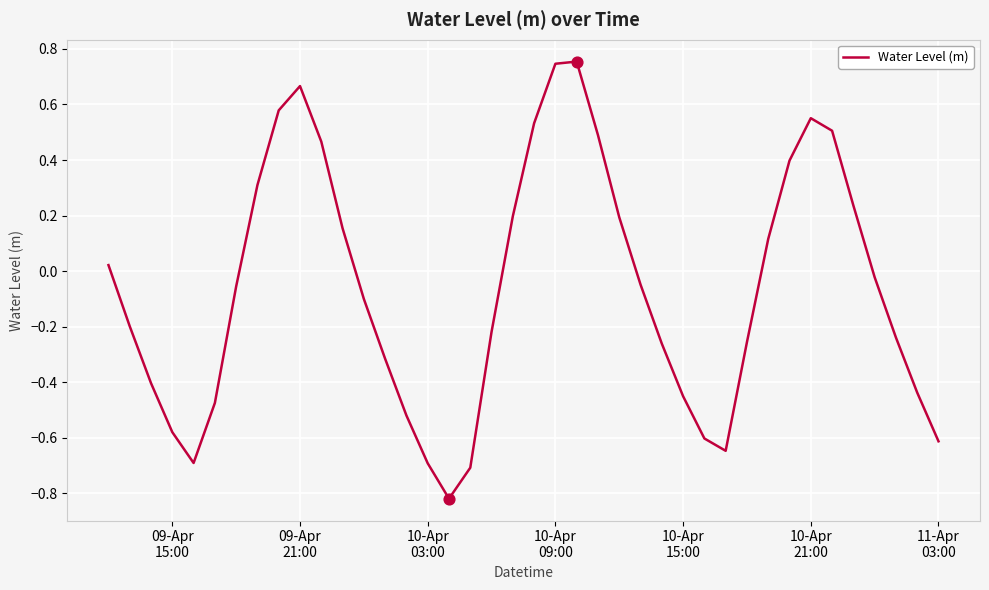

What is the difference between the maximum and minimum values?

1.6